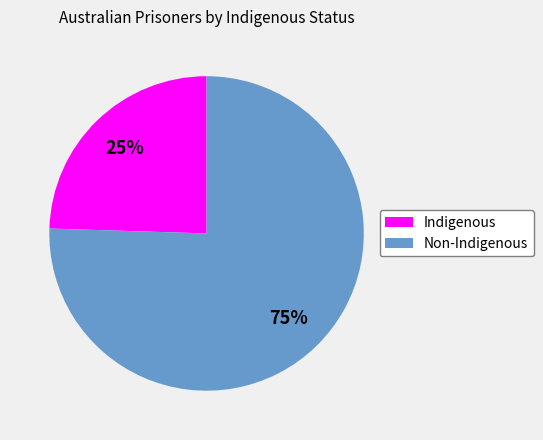

Rank the categories by value from highest to lowest.

Non-Indigenous, Indigenous